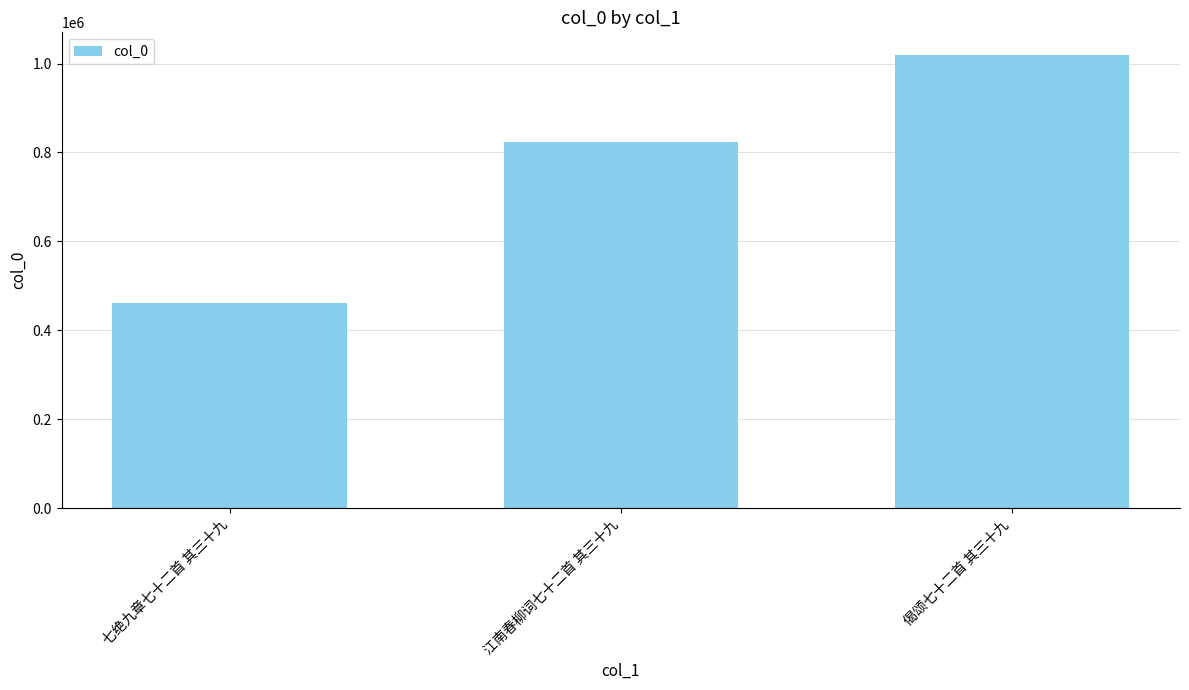

True or false: the data shows 822912 at 江南春柳词七十二首 其三十九.

True